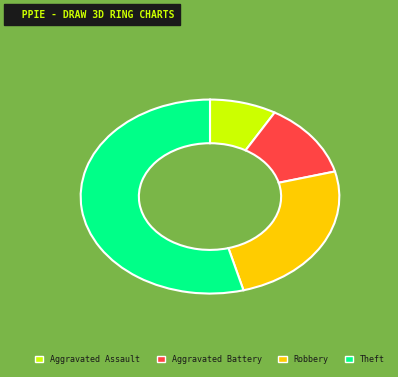

How many segments does this pie chart have?

4